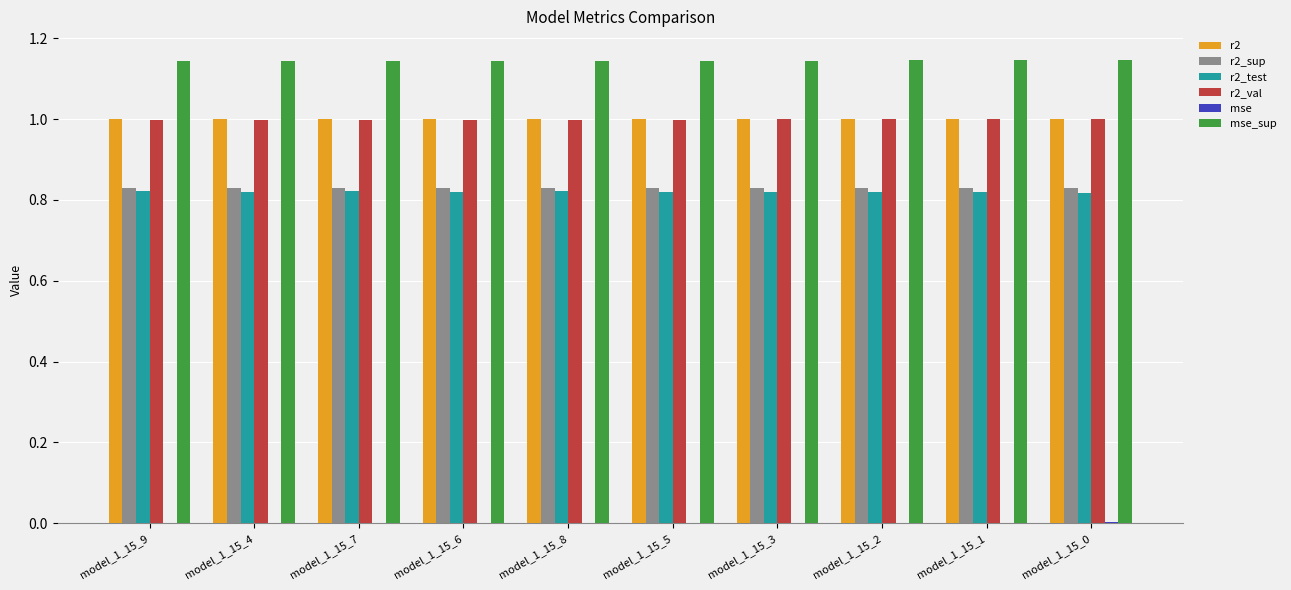

Is it true that r2 equals 1.0 at model_1_15_8?

True